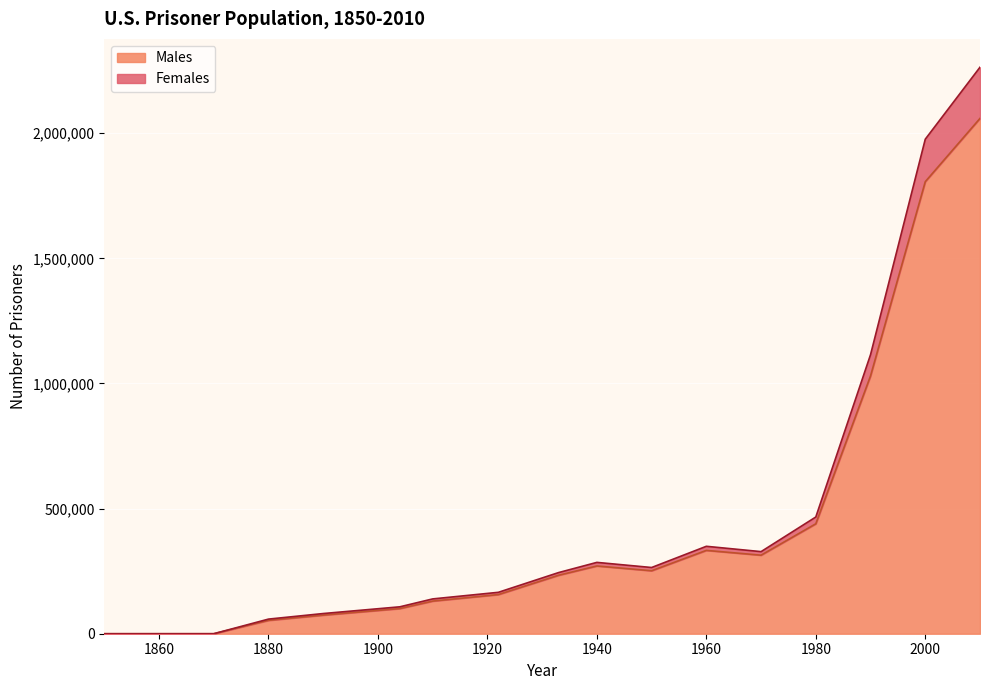

At which label does Females first exceed 244282?

1933